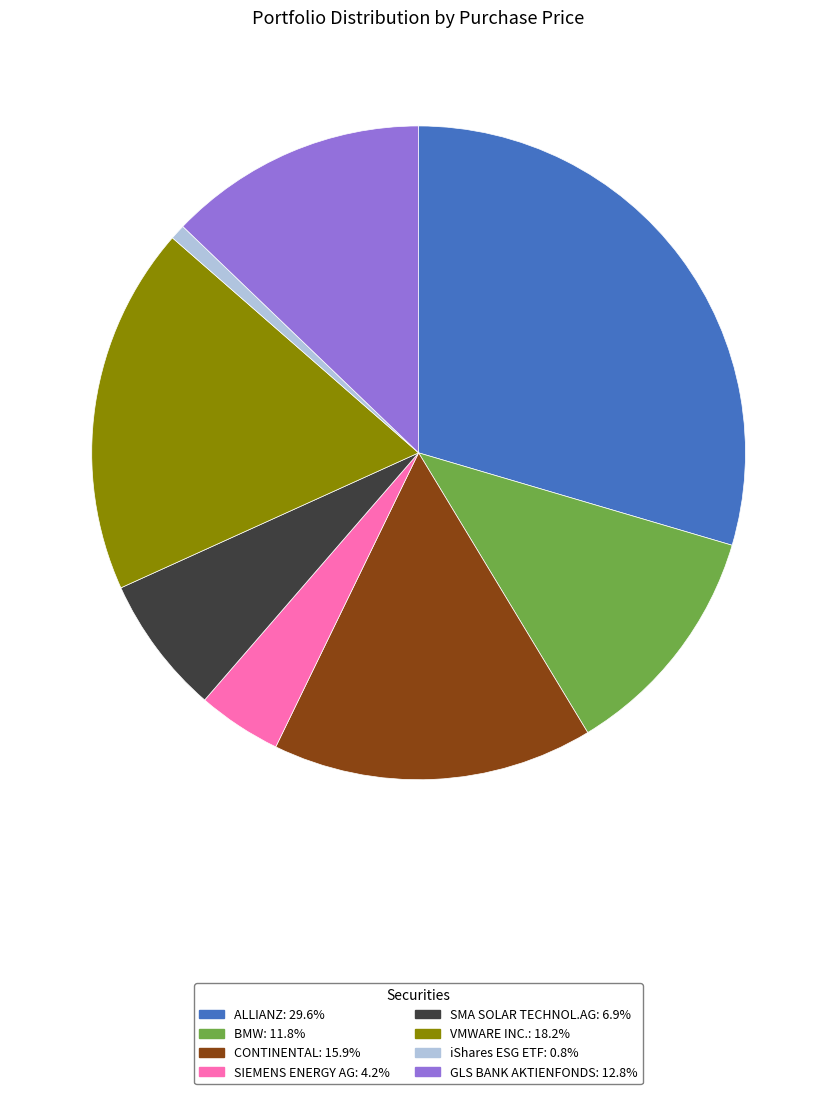

Approximately how many times larger is the value at SMA SOLAR TECHNOL.AG compared to VMWARE INC.?

0.4